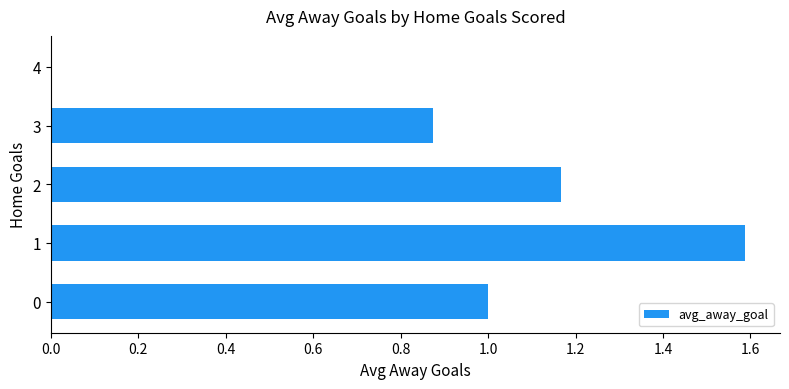

Count the number of data series in this chart.

1